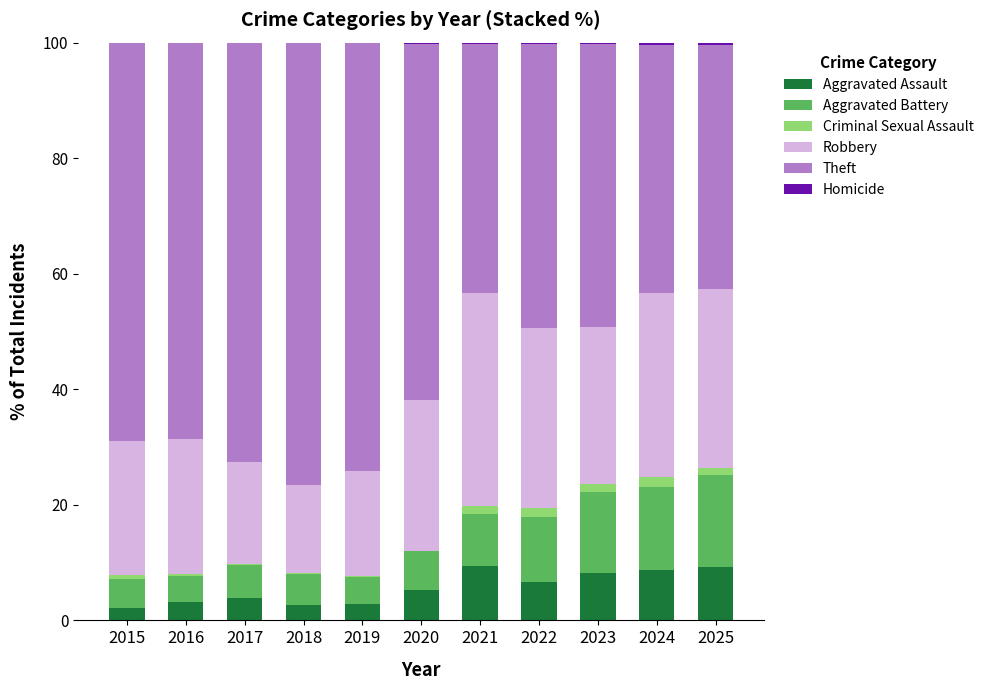

What is the highest value of the Aggravated Assault series?

9.4